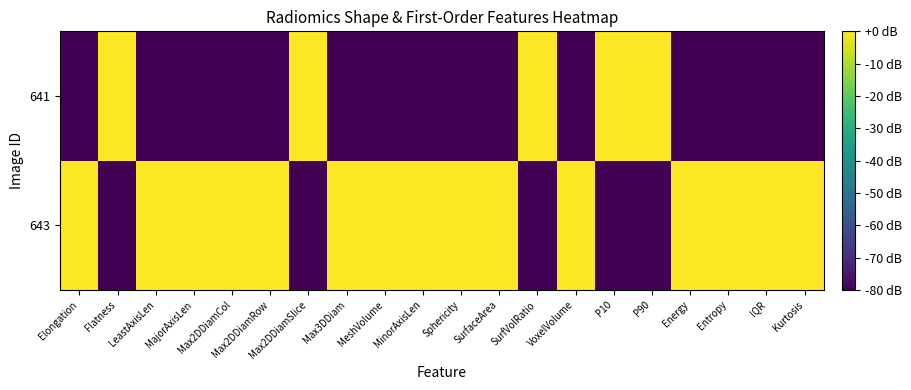

Count the number of categories in the chart.

20